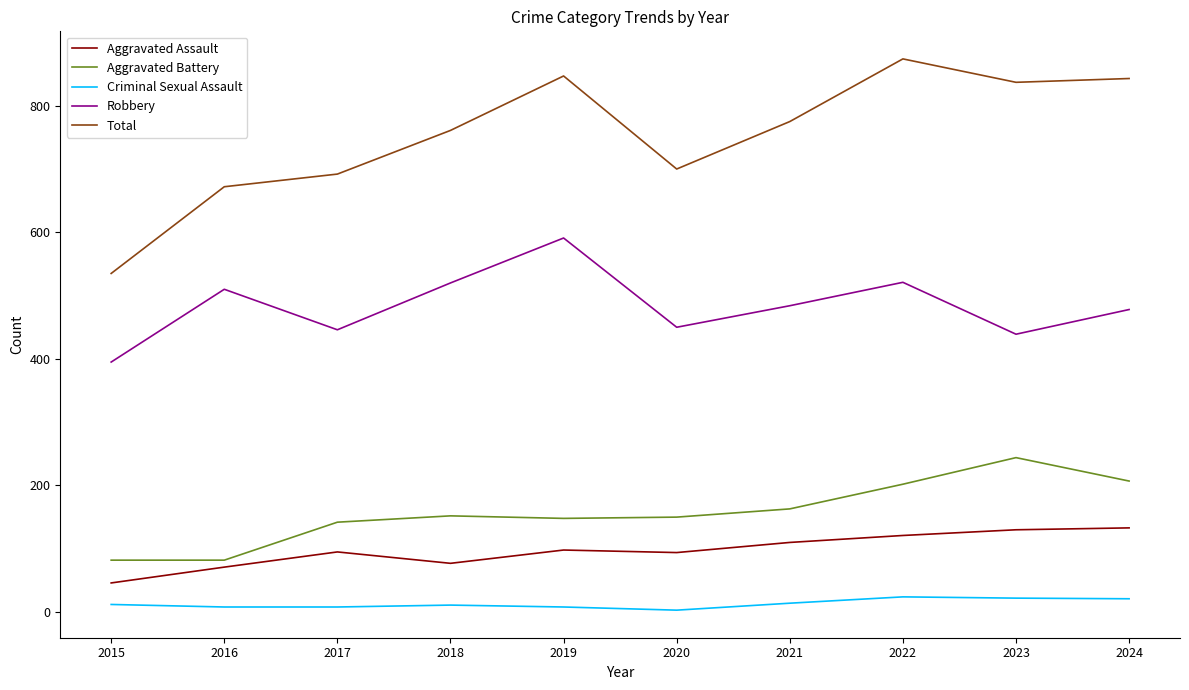

What is the difference between the second highest and minimum values in the Aggravated Assault series?

84